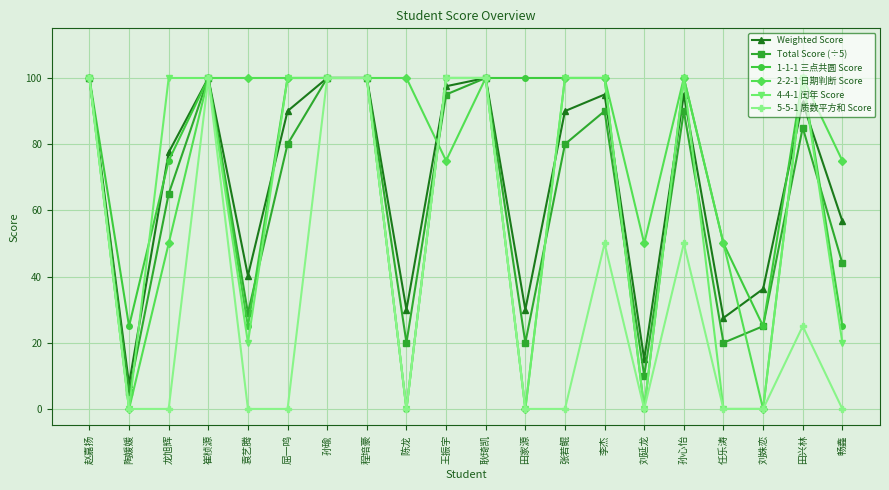

At how many categories does at least one series exceed 3?

20